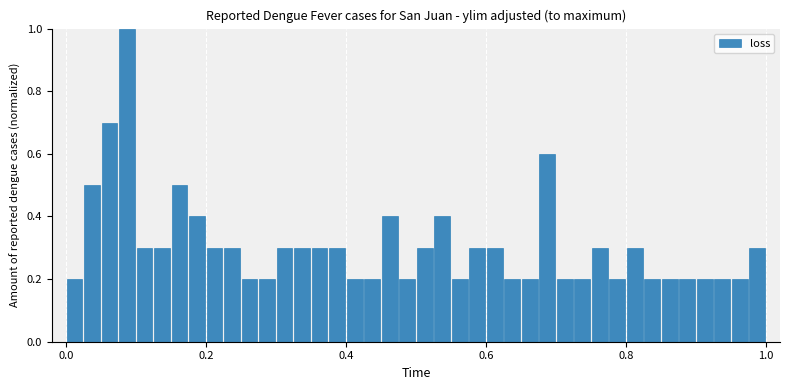

Read against the x-axis, roughly where is the centre of the tallest bar?

0.08